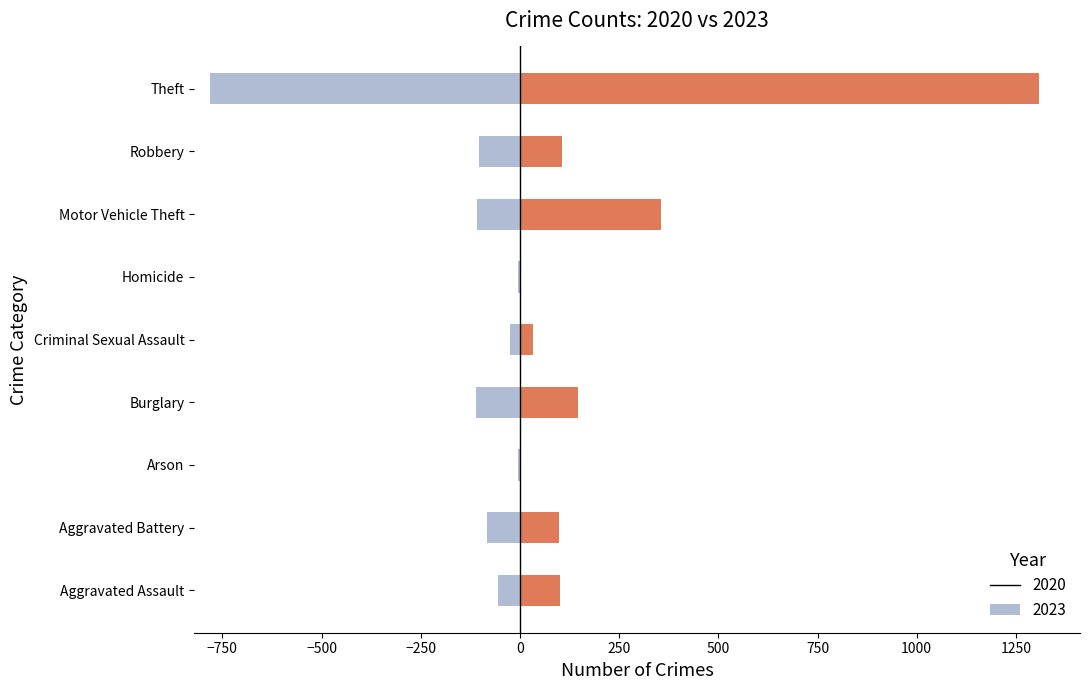

Between Aggravated Assault and Theft, which series saw the biggest shift?

2023 (right)